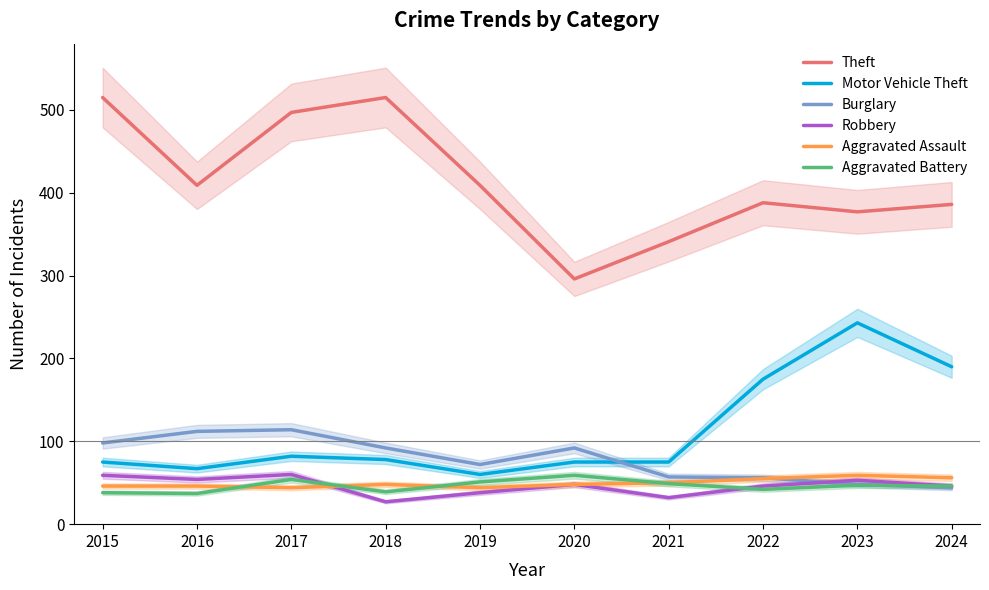

What is the maximum value shown in the chart?

515